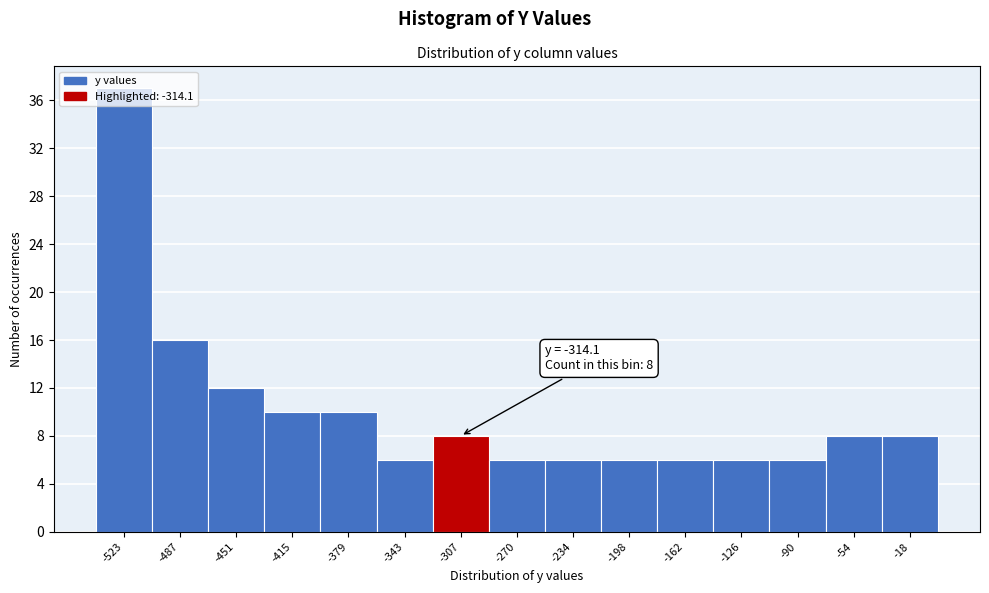

Which range on the x-axis has the tallest bar?

-540 to -505